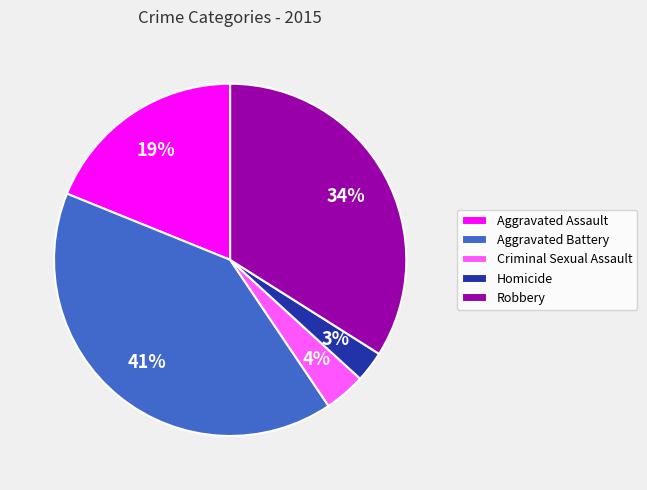

Rank the categories by value from lowest to highest.

Homicide, Criminal Sexual Assault, Aggravated Assault, Robbery, Aggravated Battery